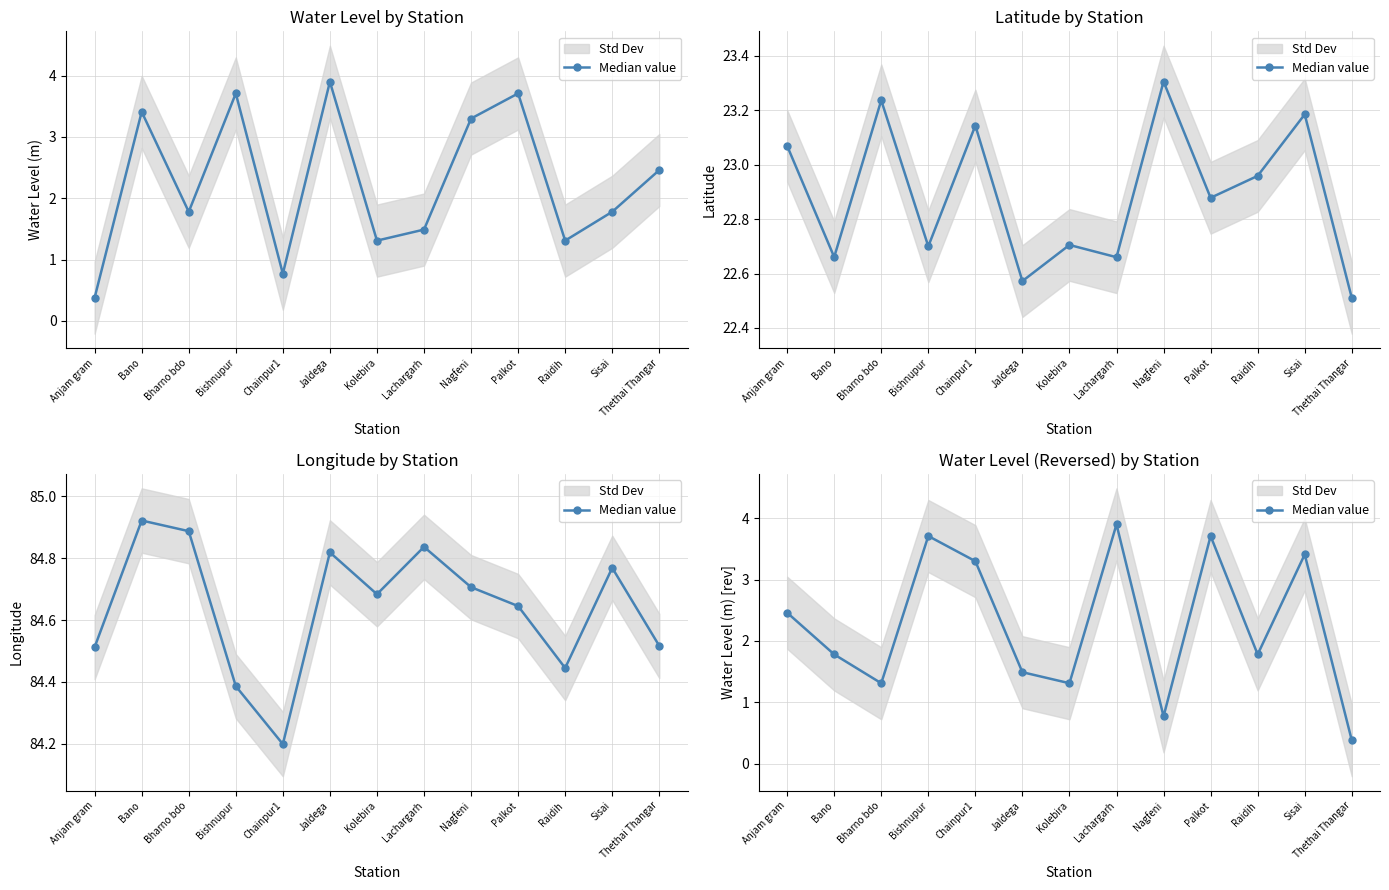

At which label does the data first exceed 1?

Anjam gram